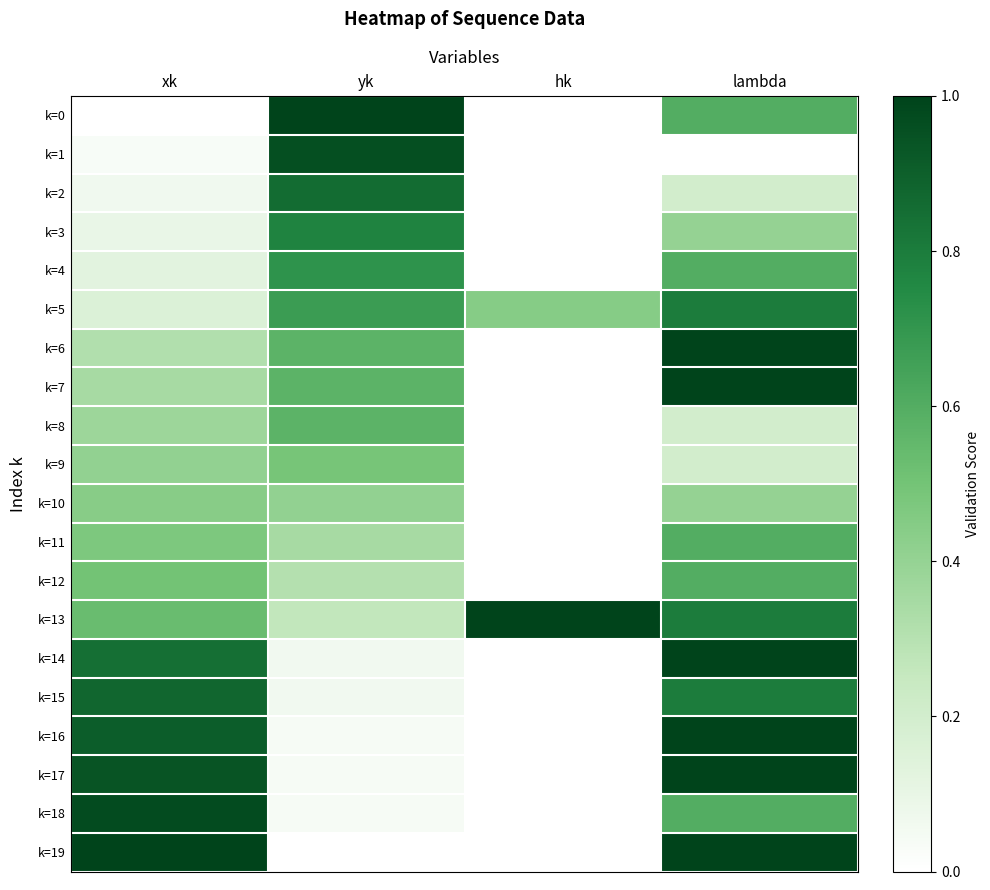

Which series changed the most between xk and yk?

k=0